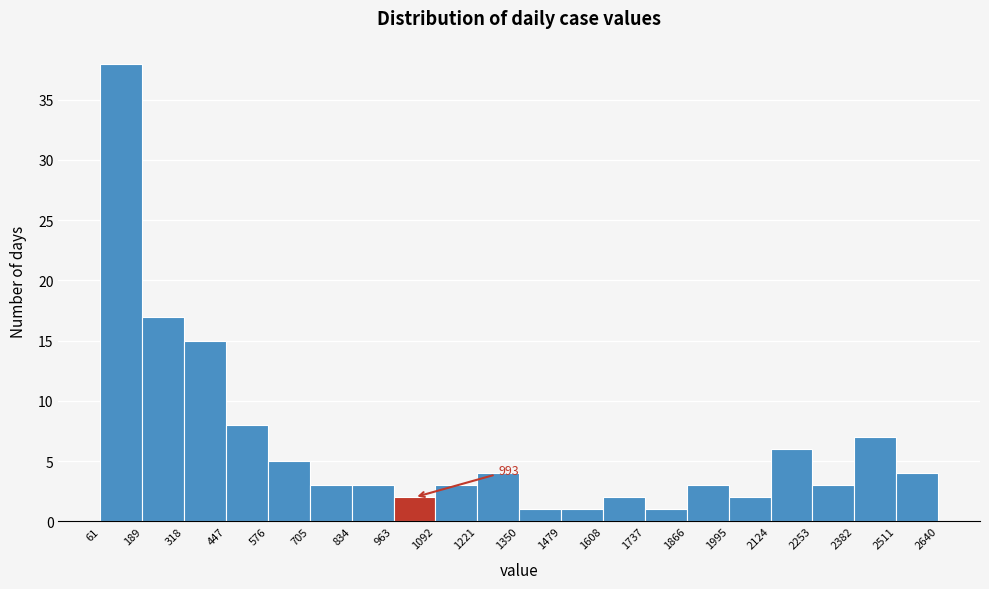

Which range on the x-axis has the tallest bar?

61 to 189